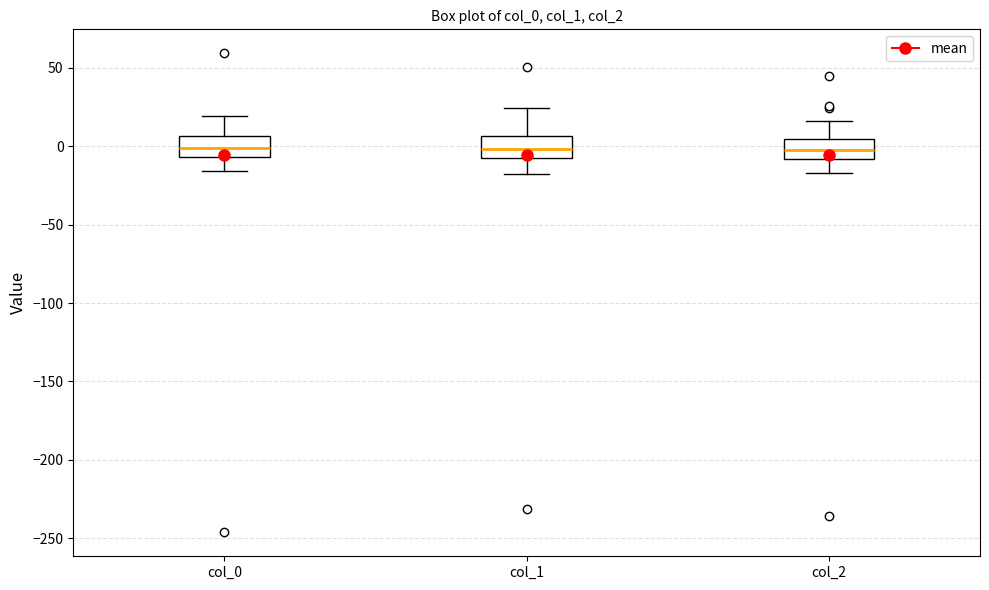

Where is the upper edge of the box for col_2 on the y-axis? The values are not printed on the chart, so give them approximately, as read against the axis.

5